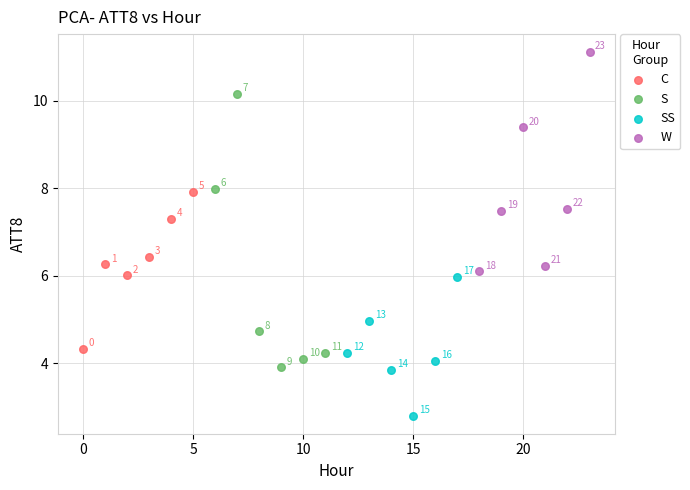

Which series reaches the minimum Y coordinate?

SS